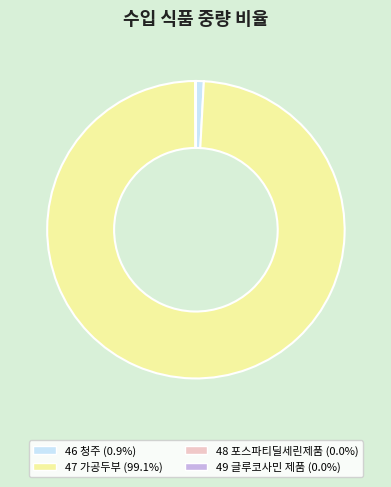

Is there a majority slice in this chart?

Yes